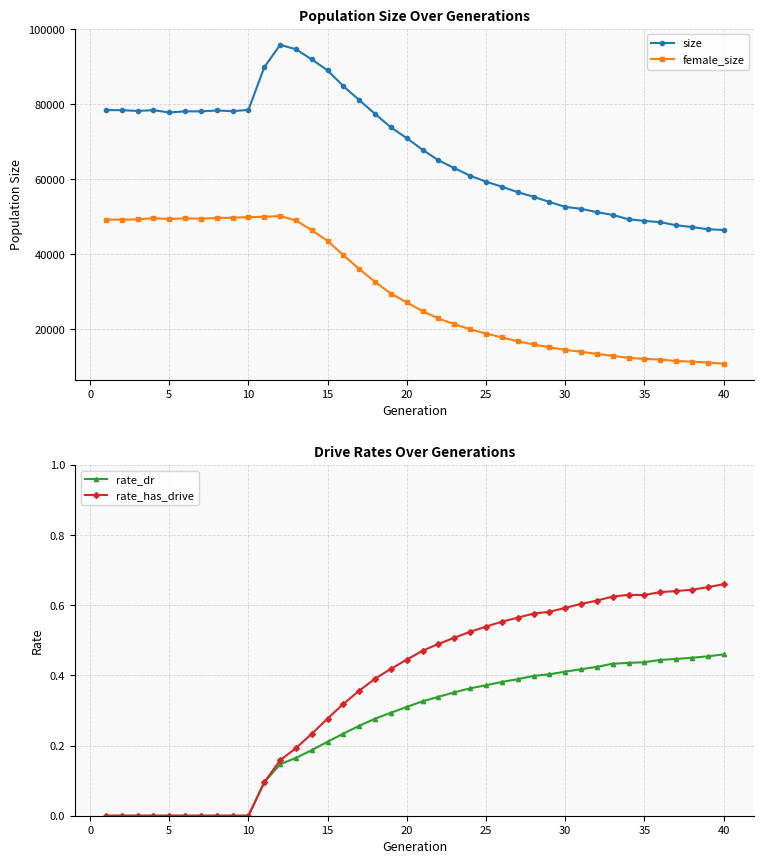

What is the average value of the size series?

67855